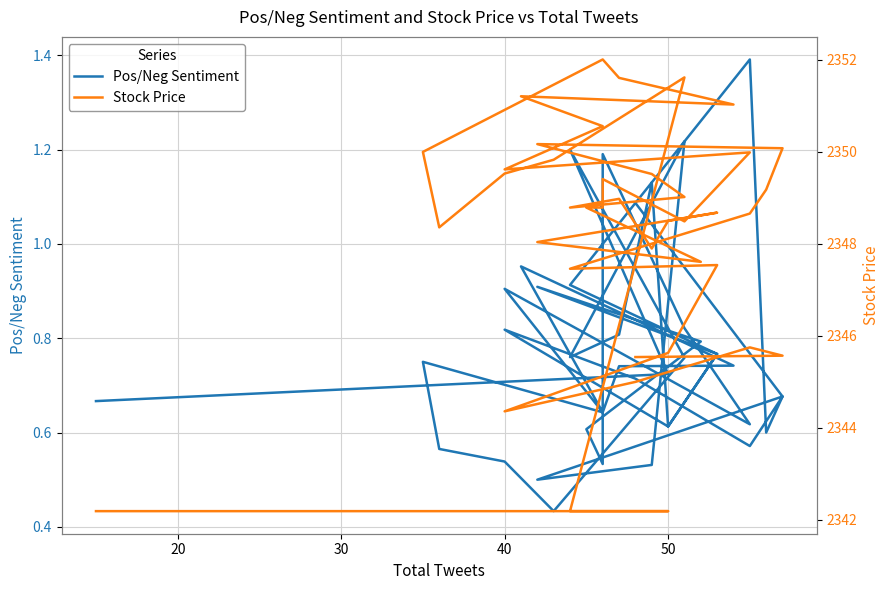

How many interior local peaks does the Stock Price series have?

10